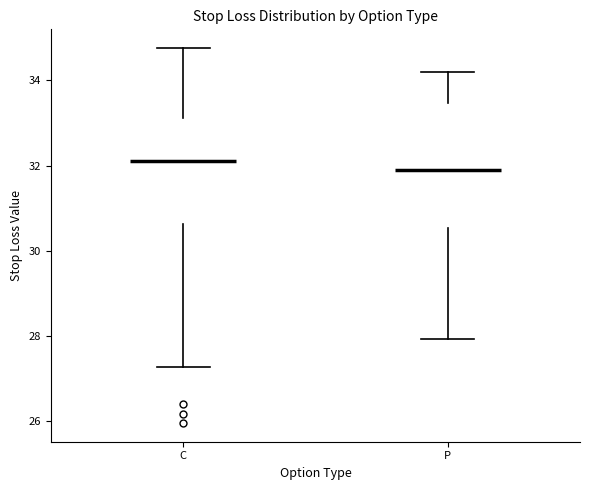

Comparing the boxes themselves (not the whiskers), which one is the tallest?

P